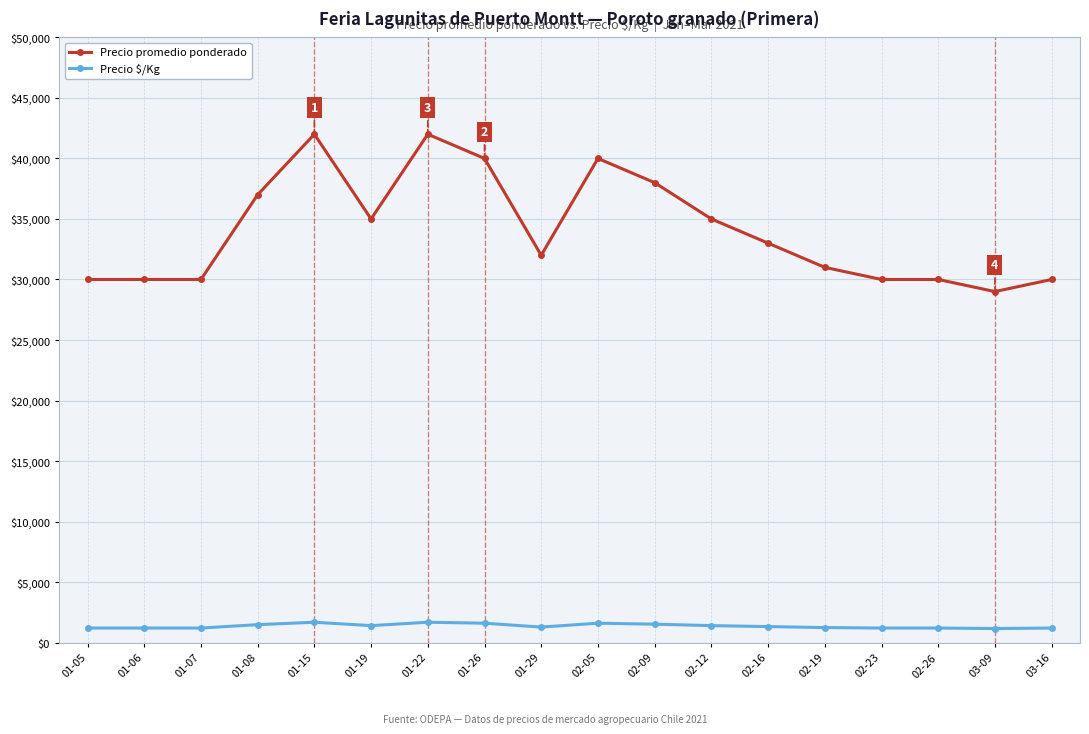

What position from the left is 02-26?

16